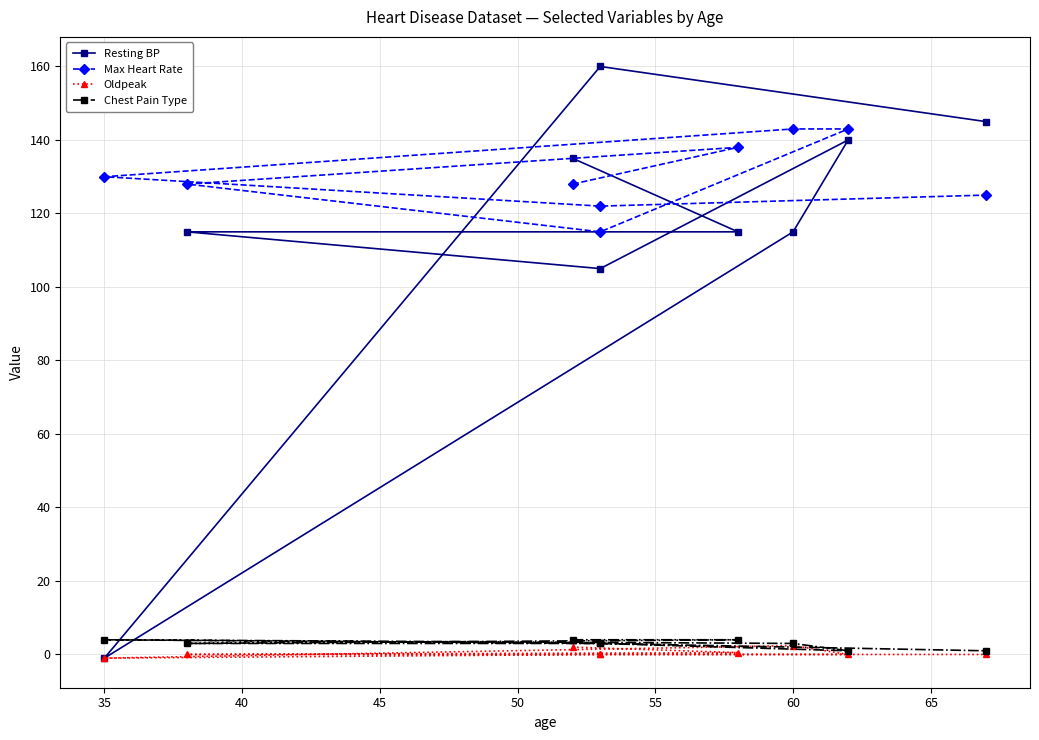

Count the Chest Pain Type values in the range 3 to 4.

7